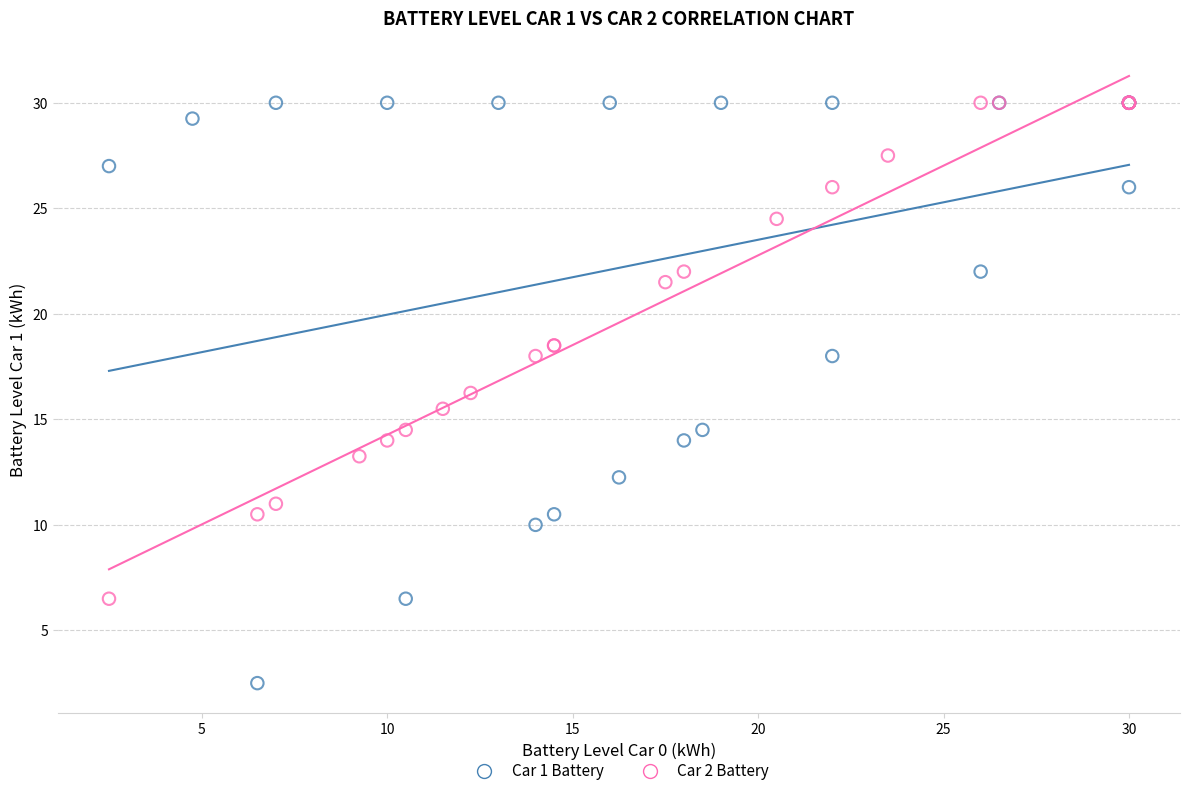

Which series has the widest spread of Y values?

Car 1 Battery